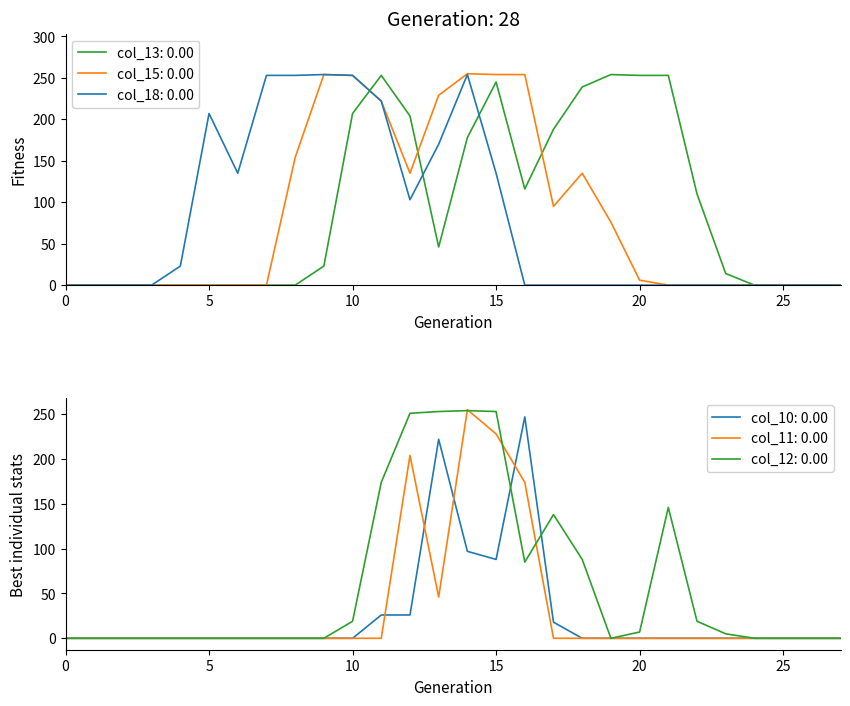

What is the difference between the col_18 values at 7 and 25?

253